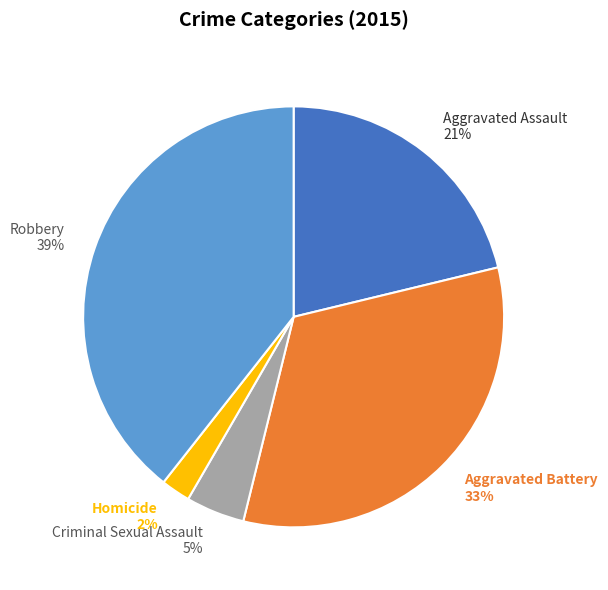

To the nearest percent, what is the average slice percentage?

20%